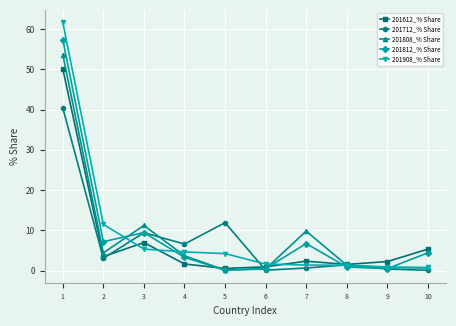

Which label corresponds to the largest value in the chart?

1